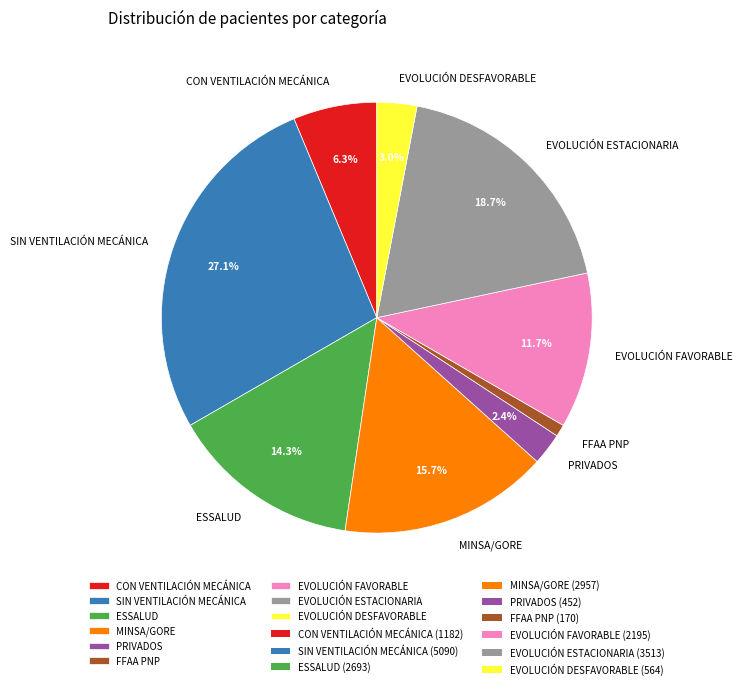

Between EVOLUCIÓN FAVORABLE and EVOLUCIÓN DESFAVORABLE, which is larger?

EVOLUCIÓN FAVORABLE